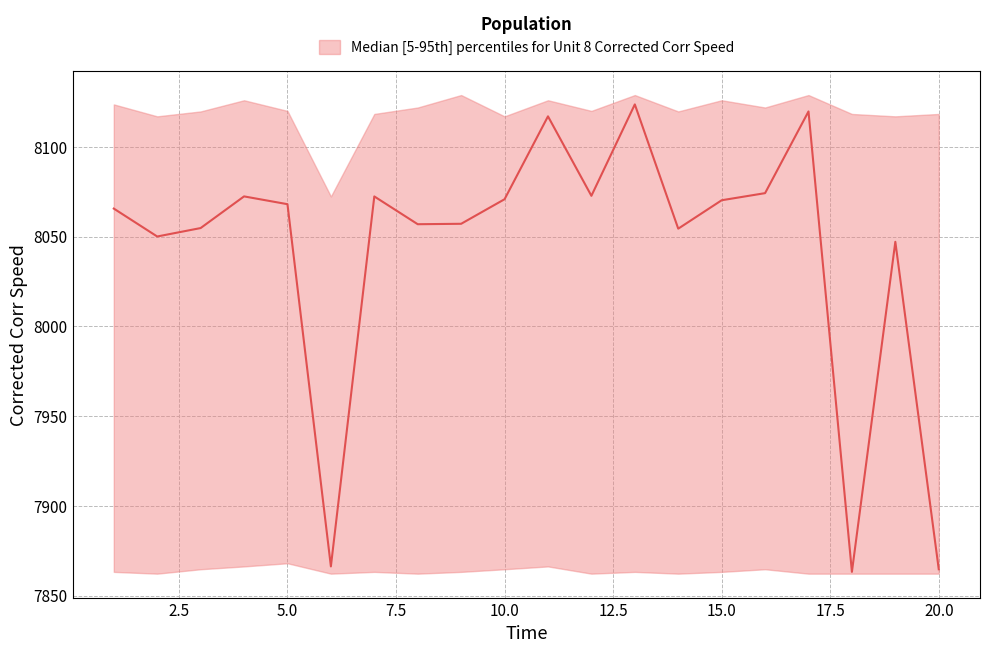

How many data points in median are above 8068?

10